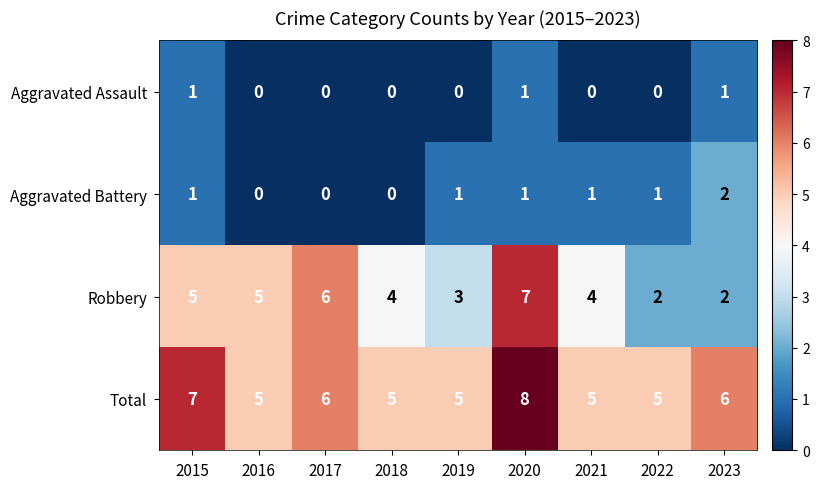

The value of Aggravated Battery at 2015 is 1. True or false?

True